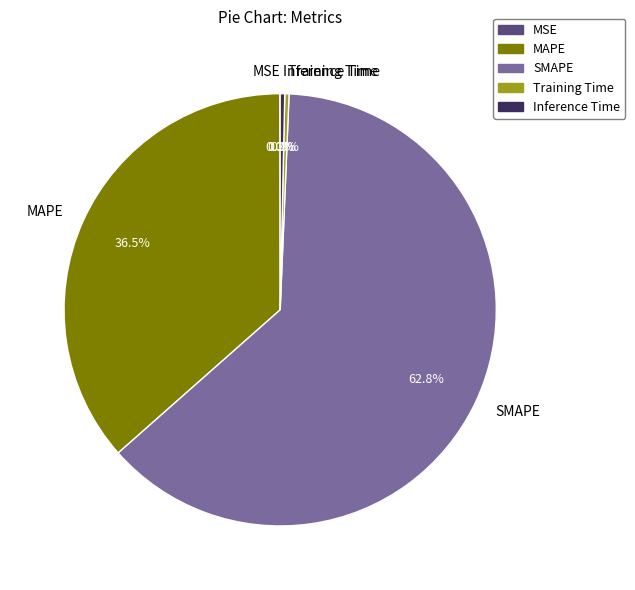

What is the largest slice in the pie chart?

SMAPE